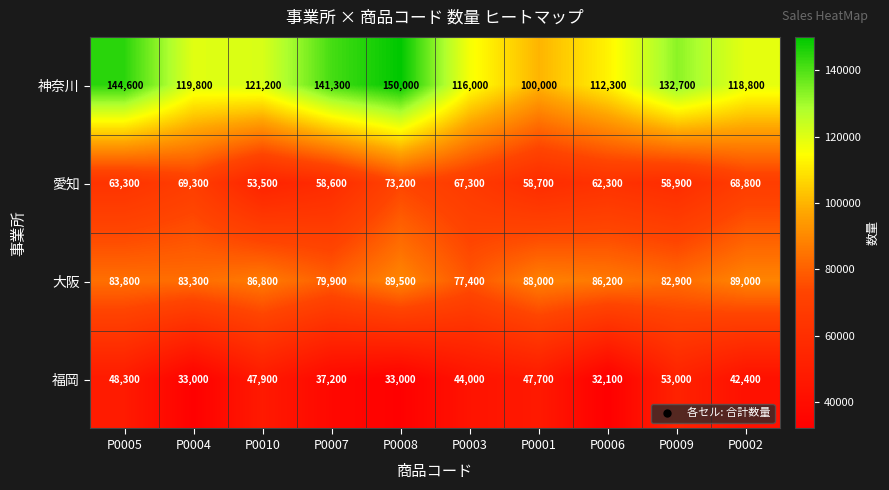

What is the sum of the 大阪 values at P0004 and P0008?

172800